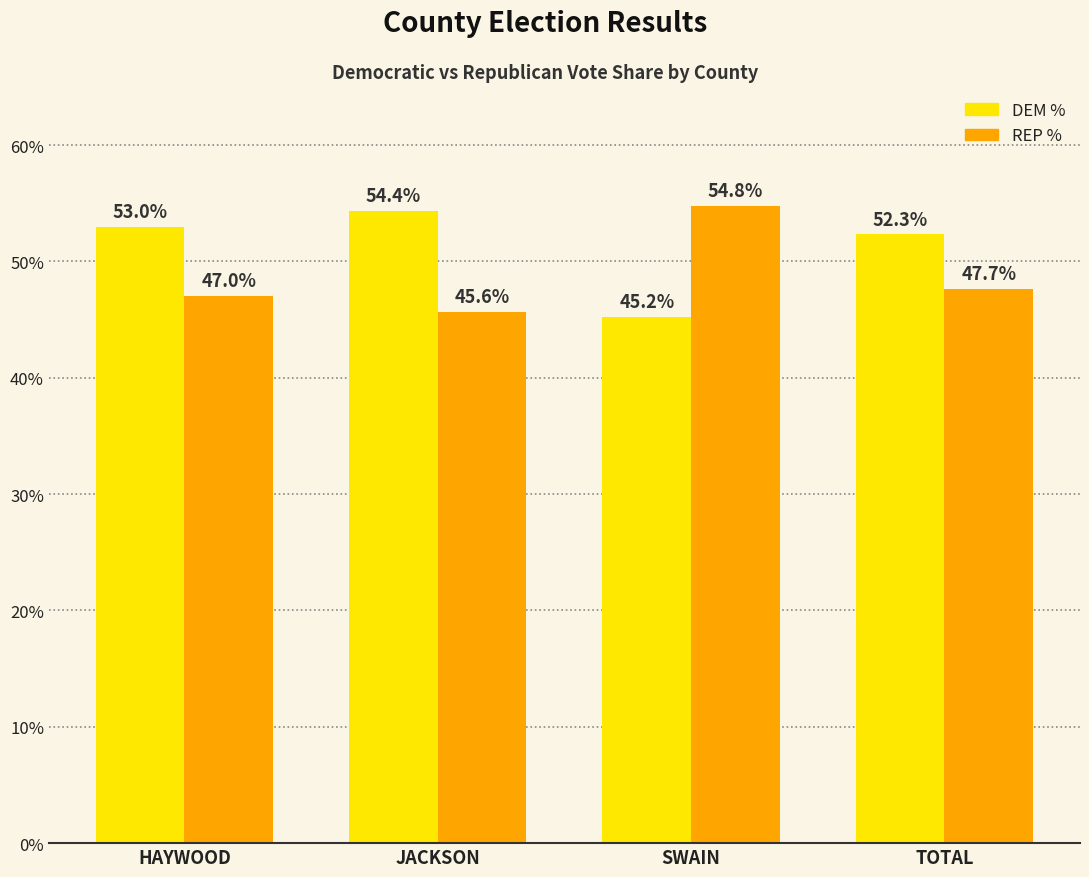

How many REP % values are between 0 and 1?

4